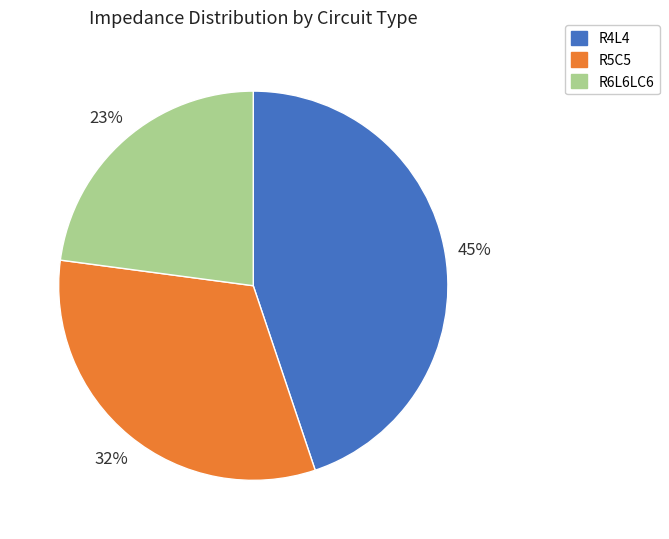

The R5C5 slice represents 47% of the pie. True or false?

False